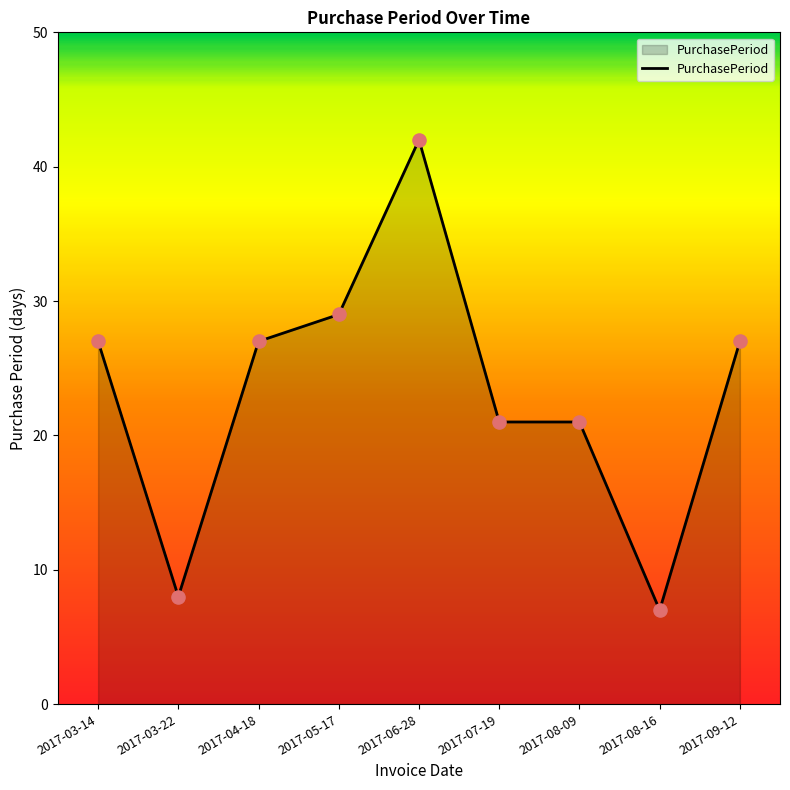

Approximately how many times larger is the value at 2017-09-12 compared to 2017-07-19?

1.3